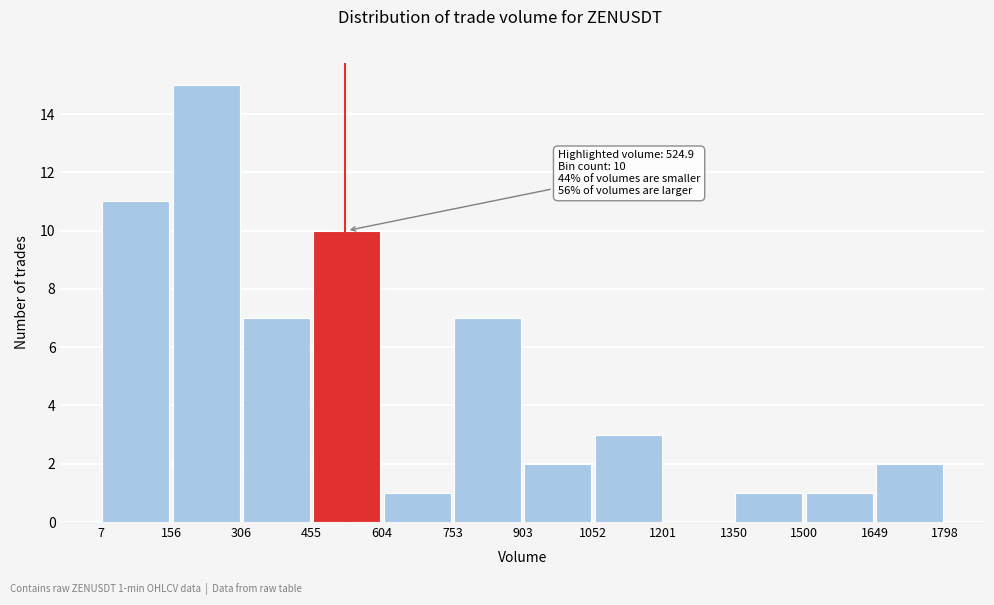

Over which range of the x-axis is the bar tallest?

156 to 306